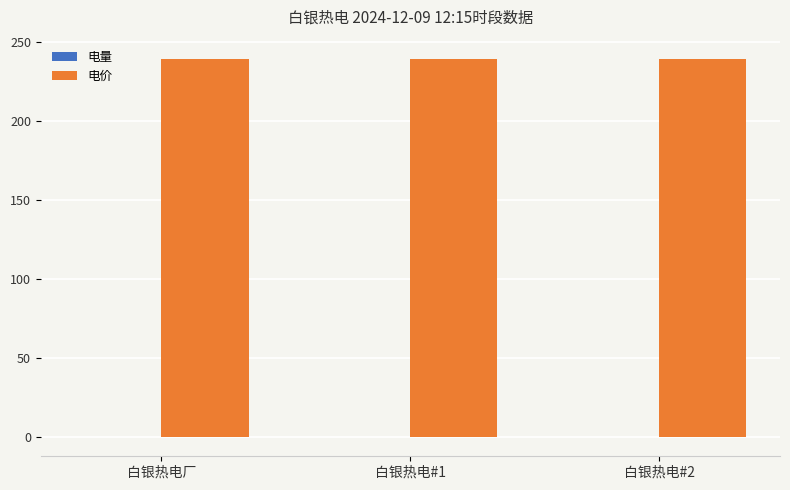

Which series has the largest total across all categories?

电价